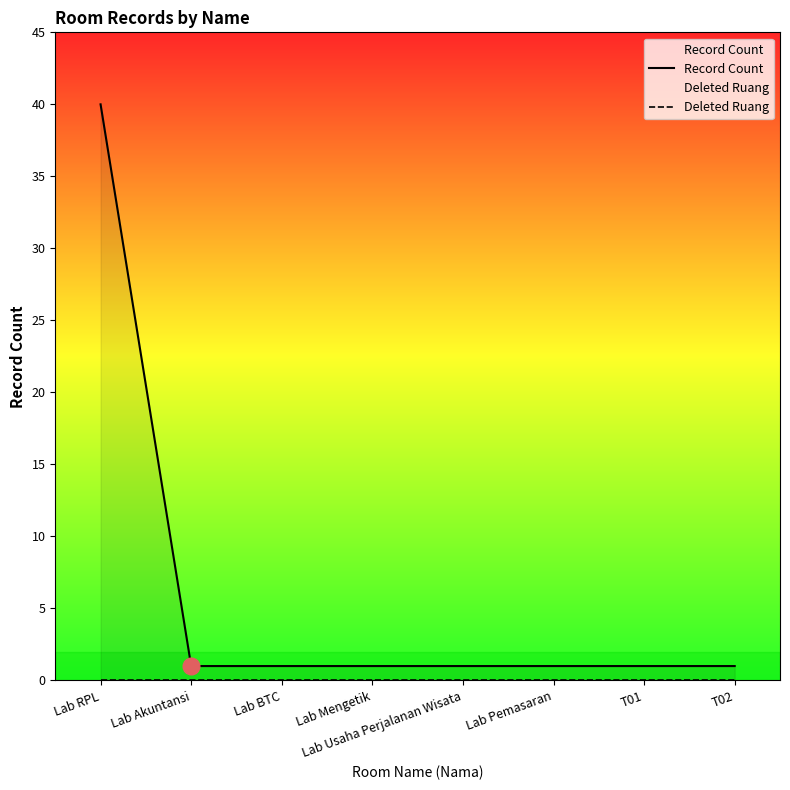

At which label is Deleted Ruang closest to 0?

Lab RPL